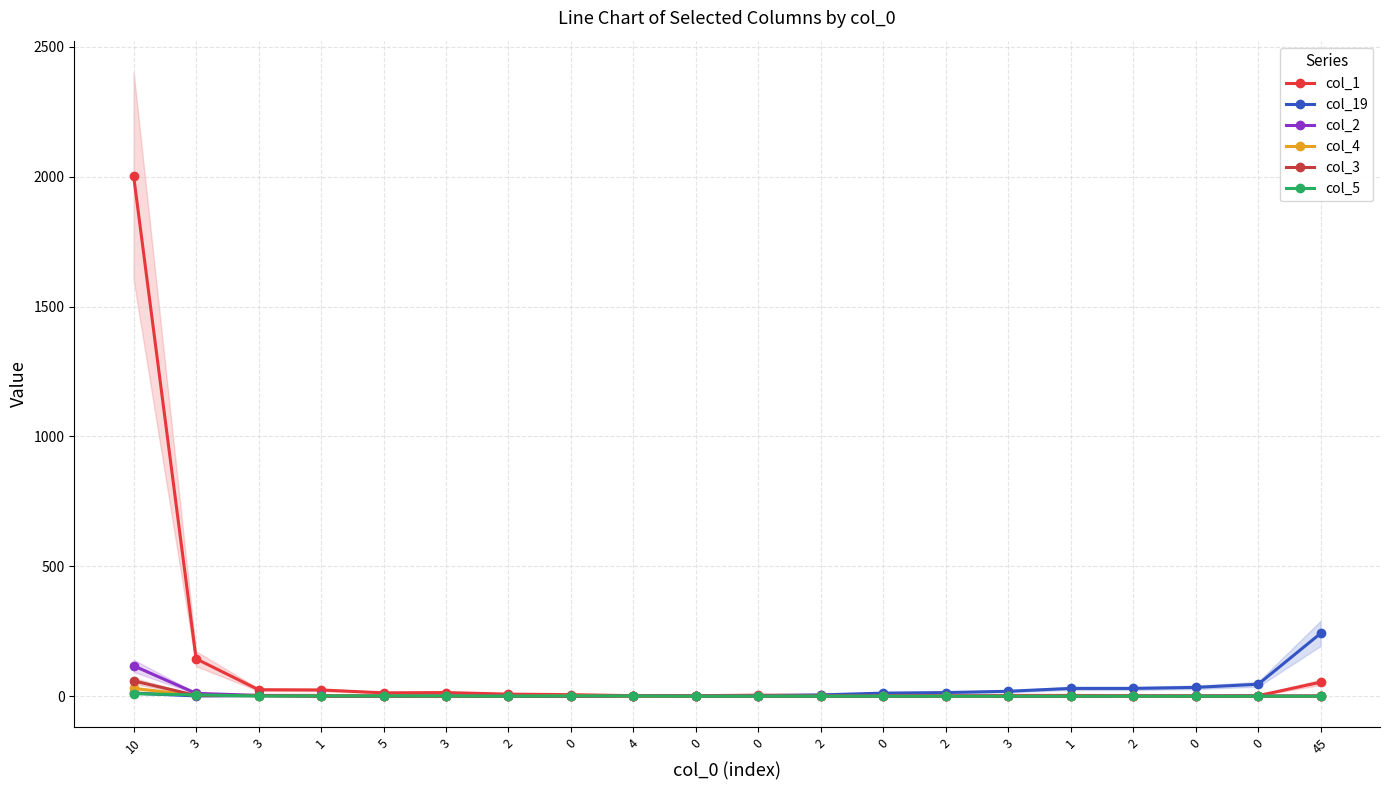

Is it true that col_2 equals -79 at 3?

False